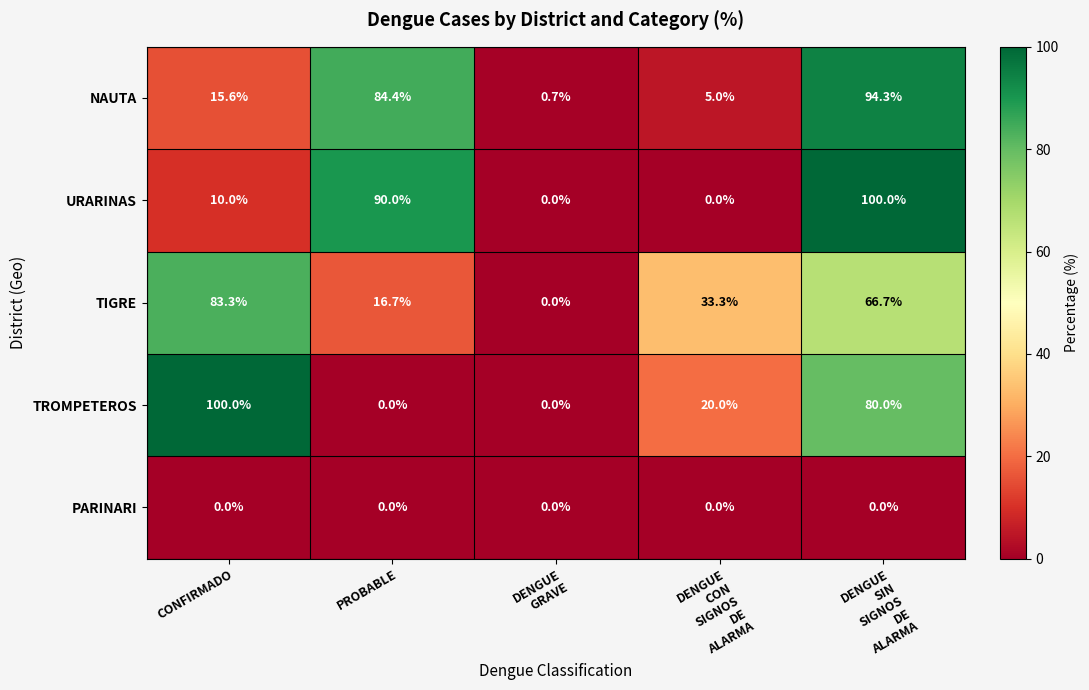

How many categories are shown in the chart?

5